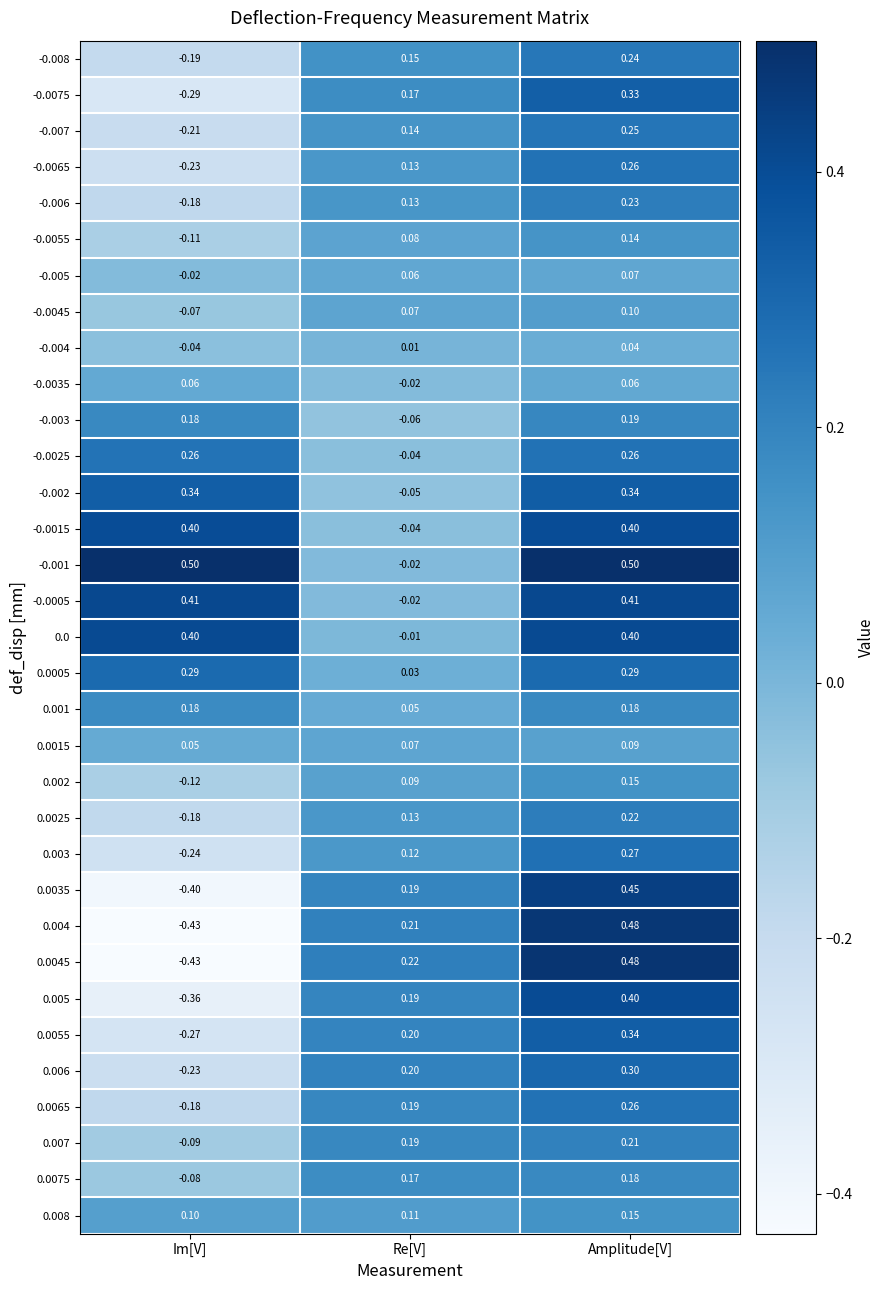

At which category does the chart reach its minimum across all series?

Im[V]